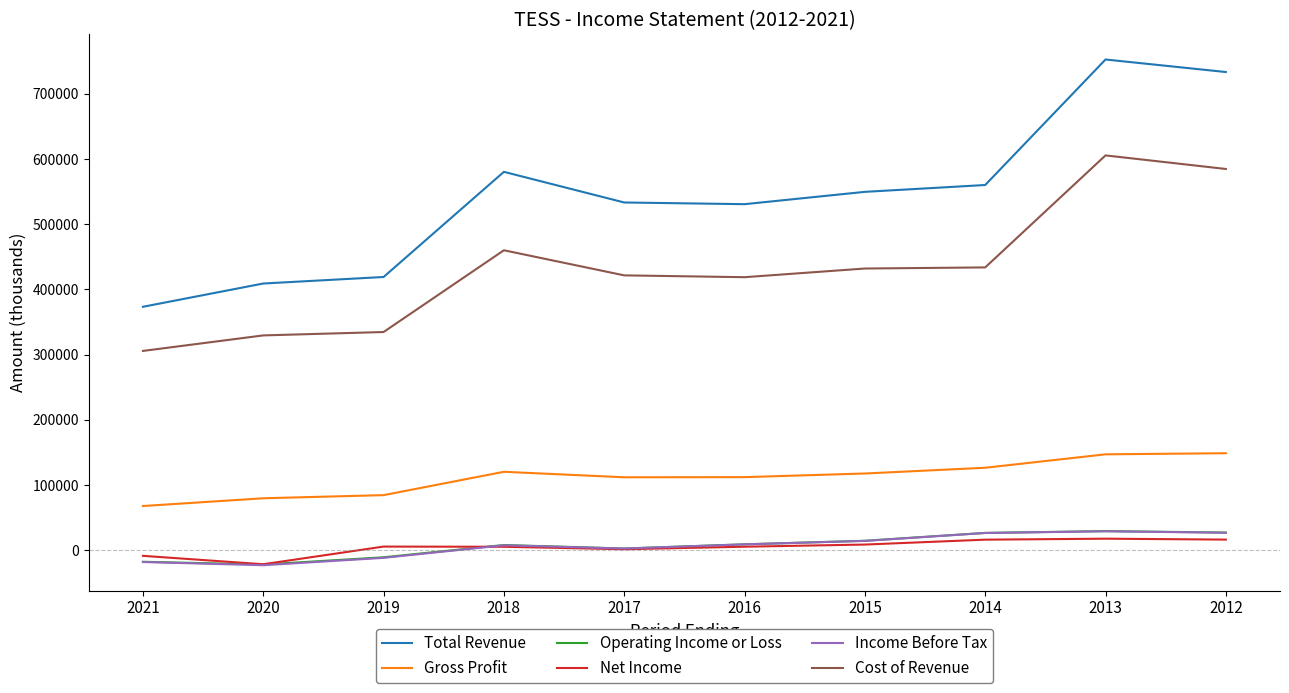

What is the highest value of the Operating Income or Loss series?

29200